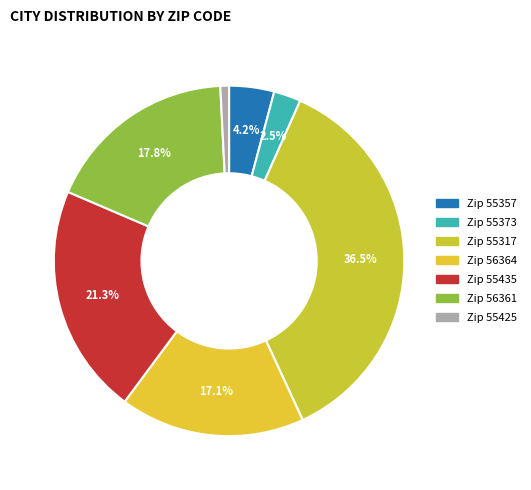

How many slices are in this pie chart?

7